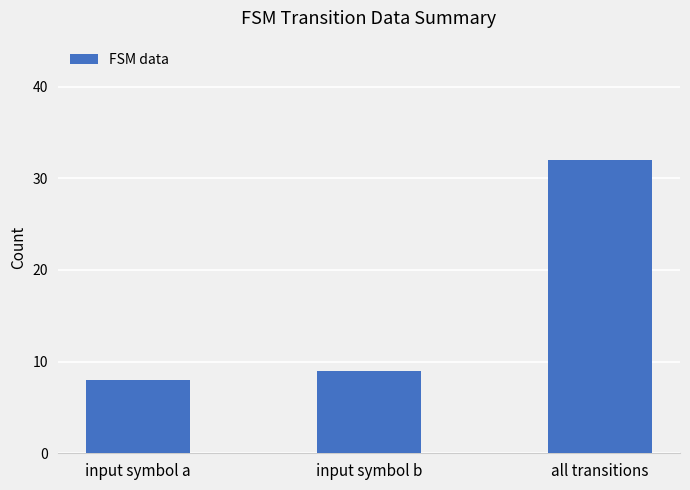

Reading left to right, transcribe all the data shown in this chart.

8	9	32